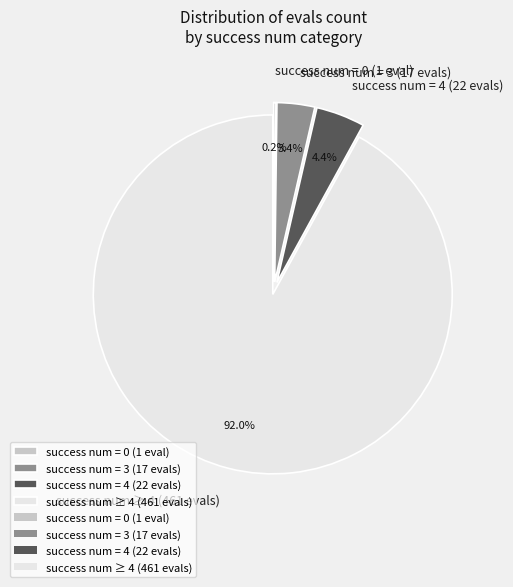

Combined, do success num = 4 (22 evals) and success num = 3 (17 evals) account for over 50%?

No